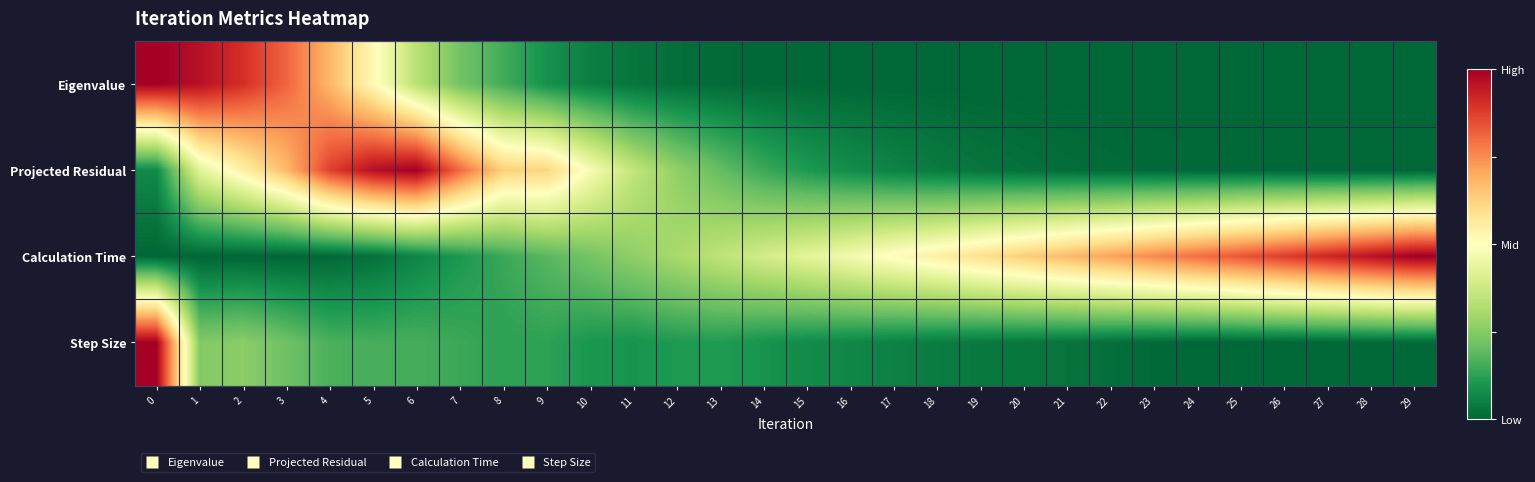

Count the number of data series in this chart.

4